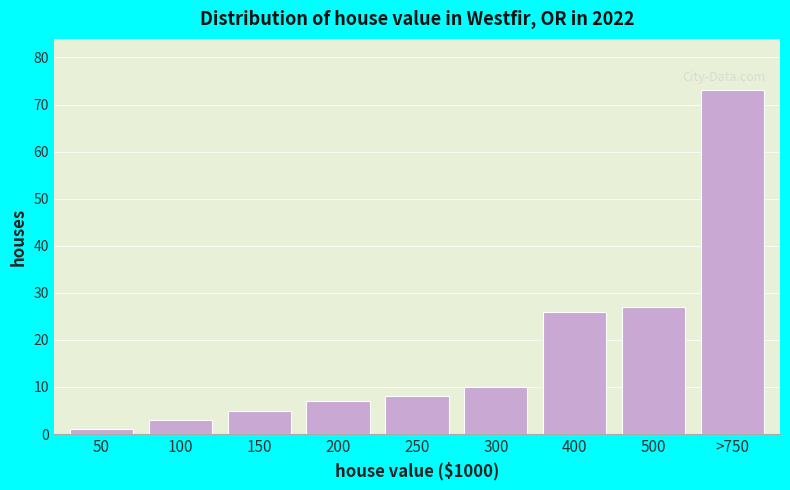

Reading left to right, list all the values displayed in this chart.

50=1	100=3	150=5	200=7	250=8	300=10	400=26	500=27	>750=73